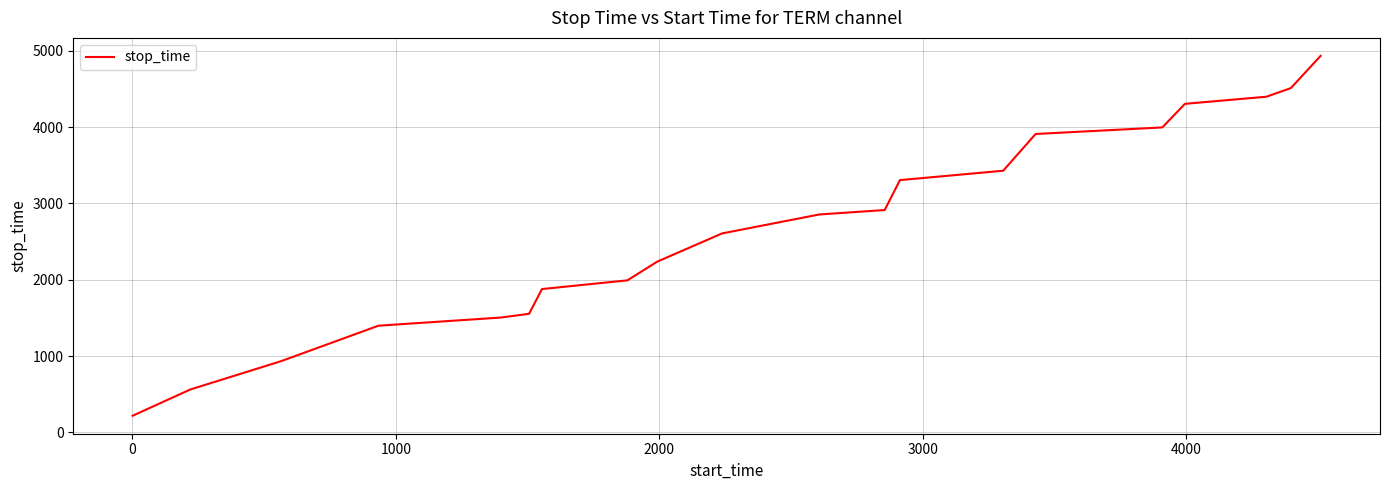

What is the maximum value shown in the chart?

4932